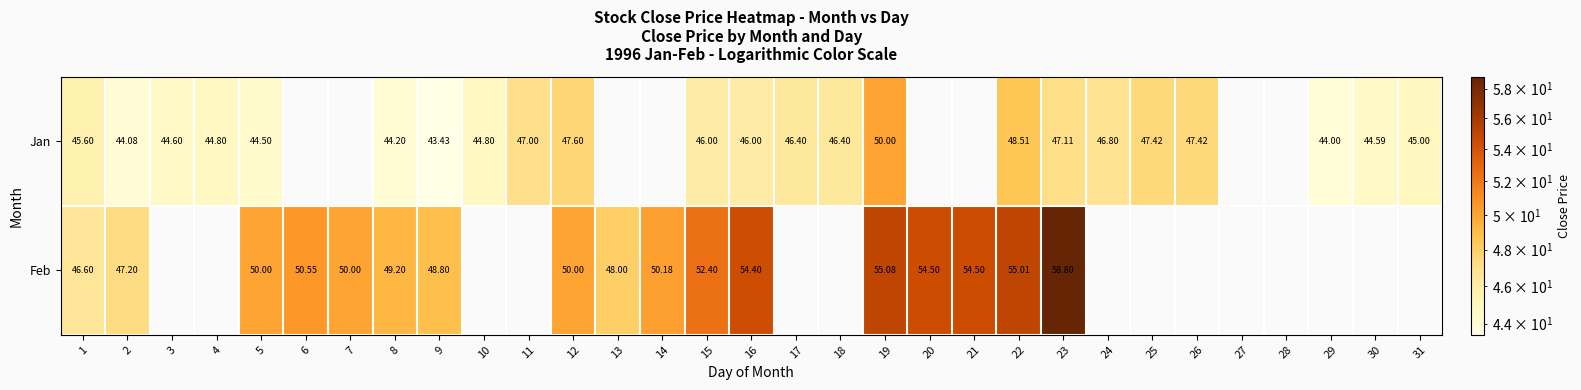

Which series changed the most between 9 and 12?

Jan